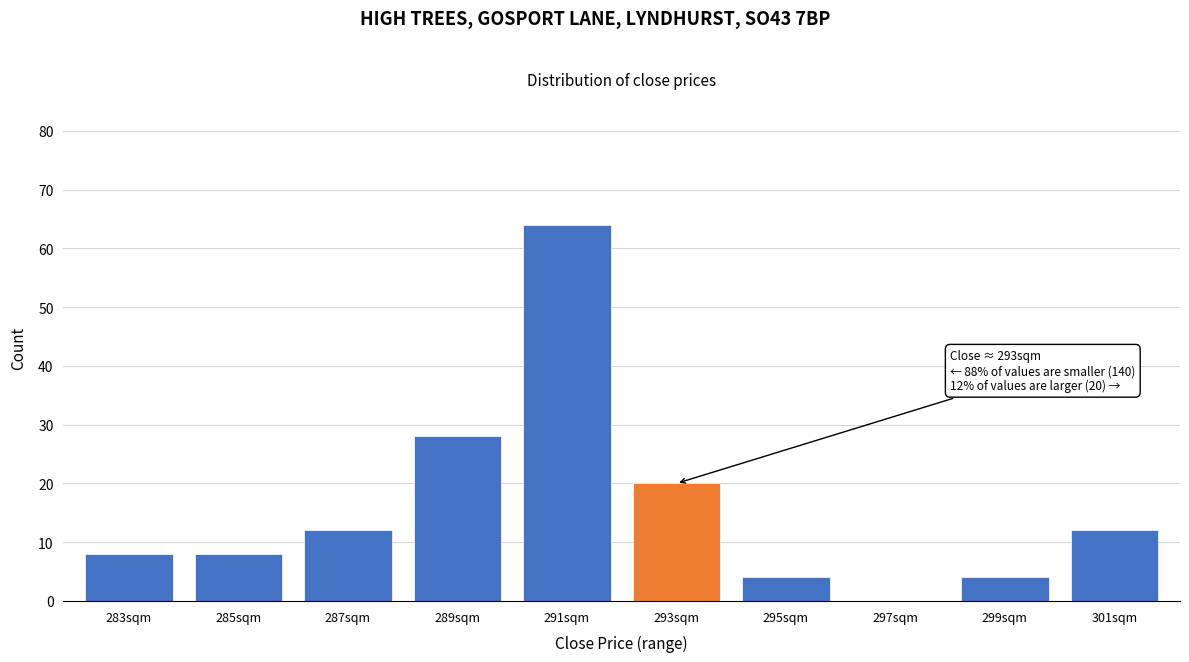

Reading left to right, what are all the values shown in this chart?

283sqm=8	285sqm=8	287sqm=12	289sqm=28	291sqm=64	293sqm=20	295sqm=4	297sqm=0	299sqm=4	301sqm=12